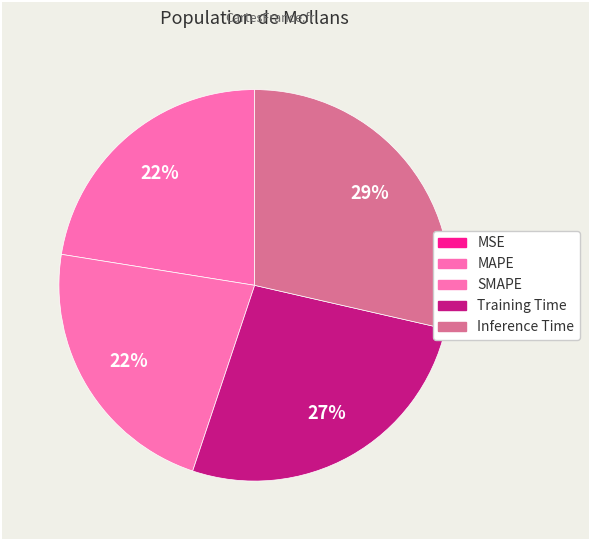

To the nearest percent, what is the difference between the largest and smallest slice percentages?

29%